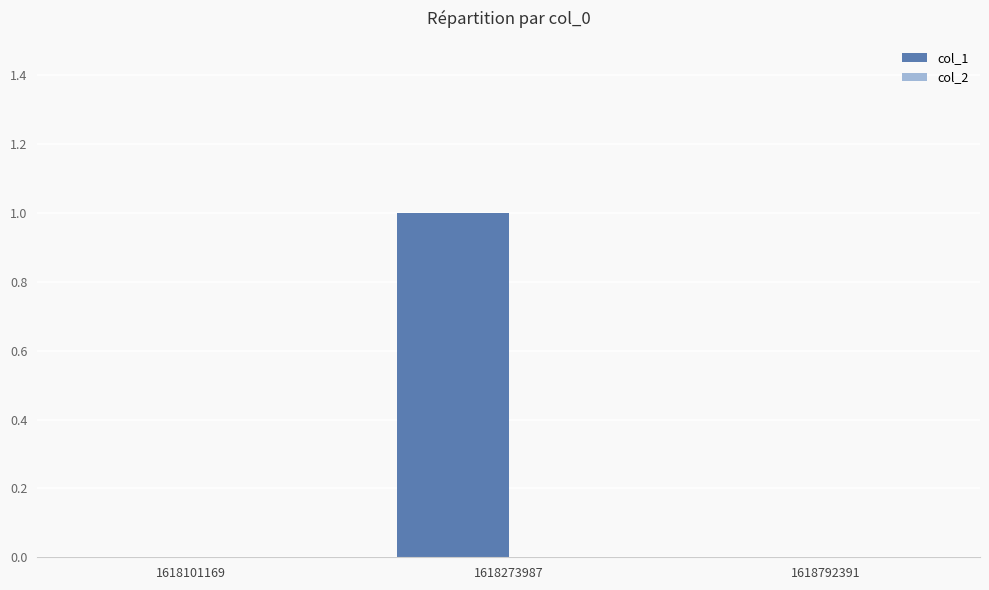

Between 1618273987 and 1618101169, which is larger?

1618273987